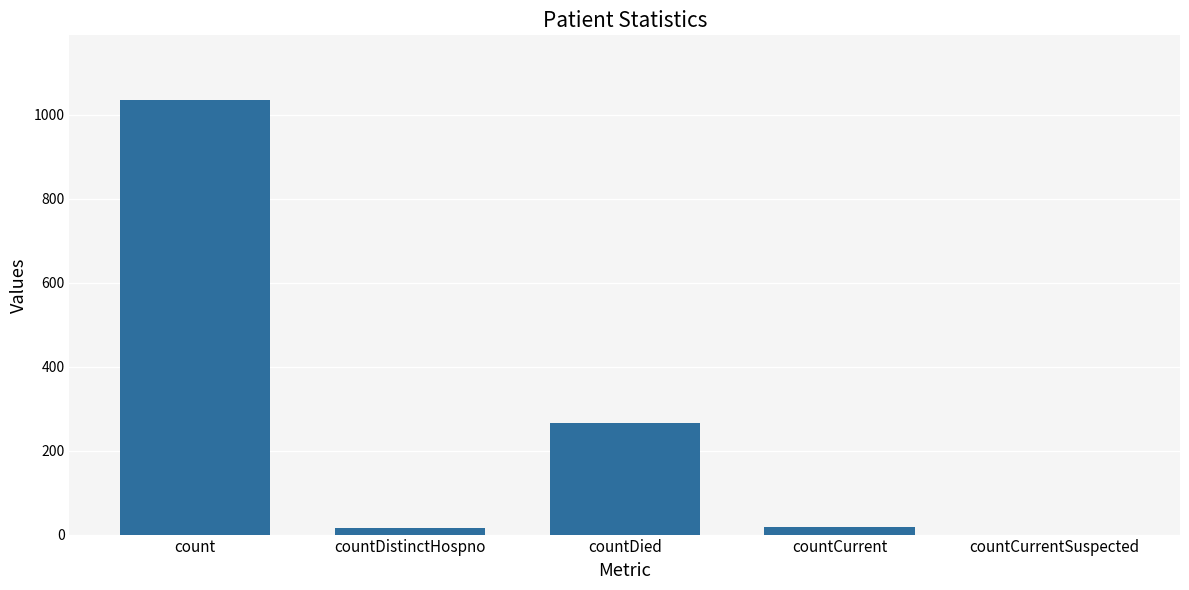

Are the bars horizontal?

No